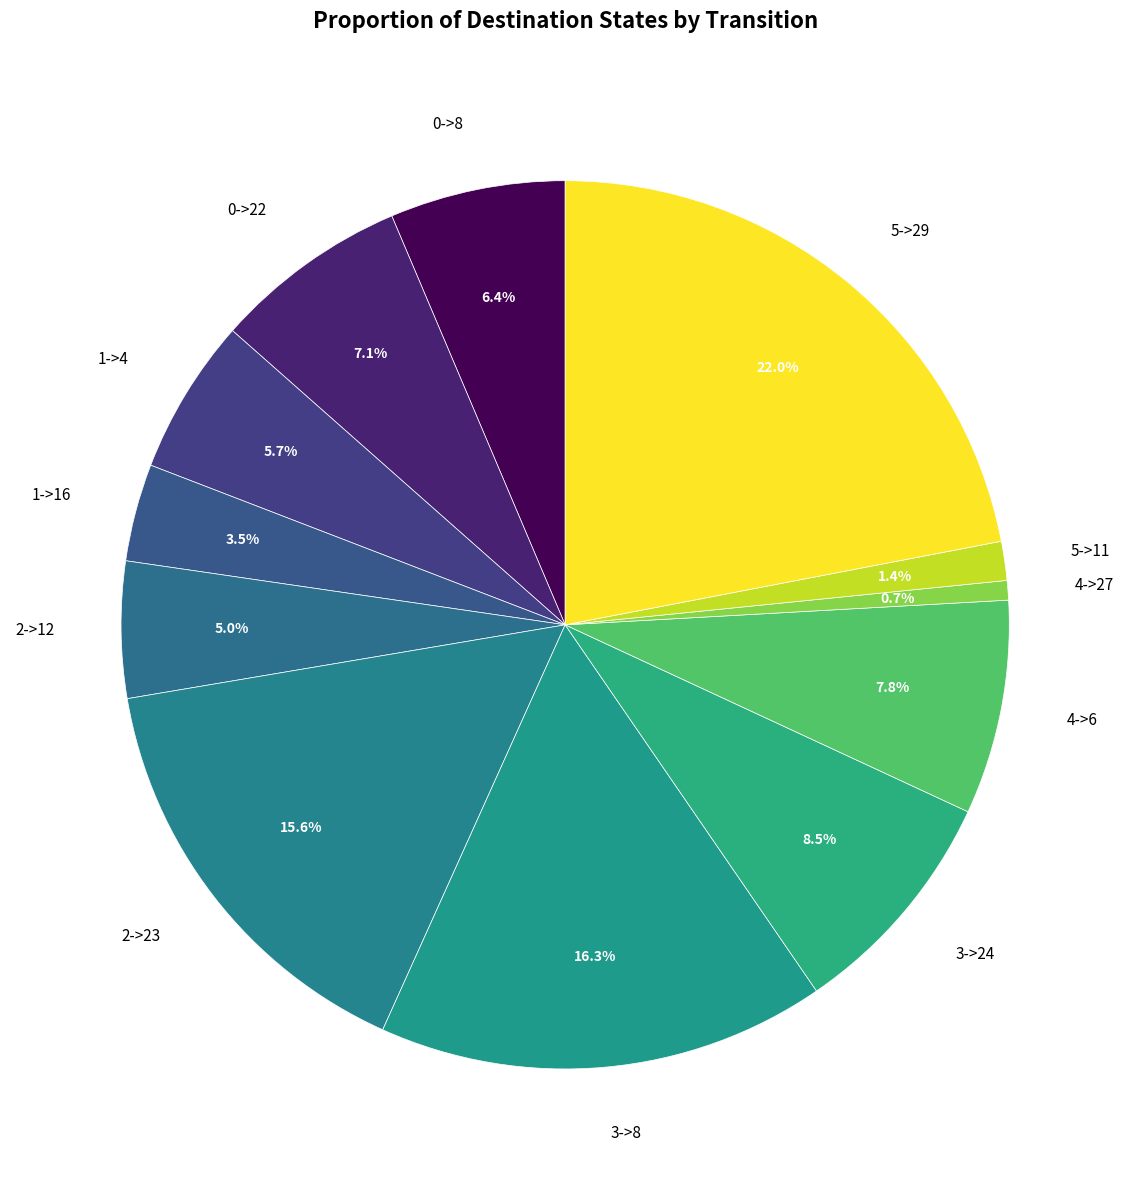

Which slice is the largest?

5->29